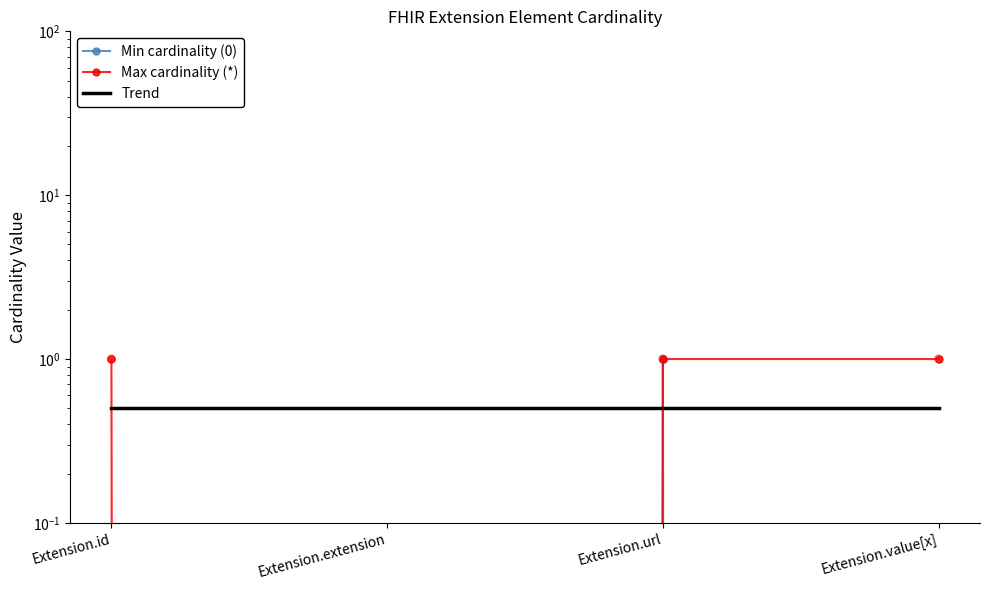

What is the total value across all series at Extension.id?

1